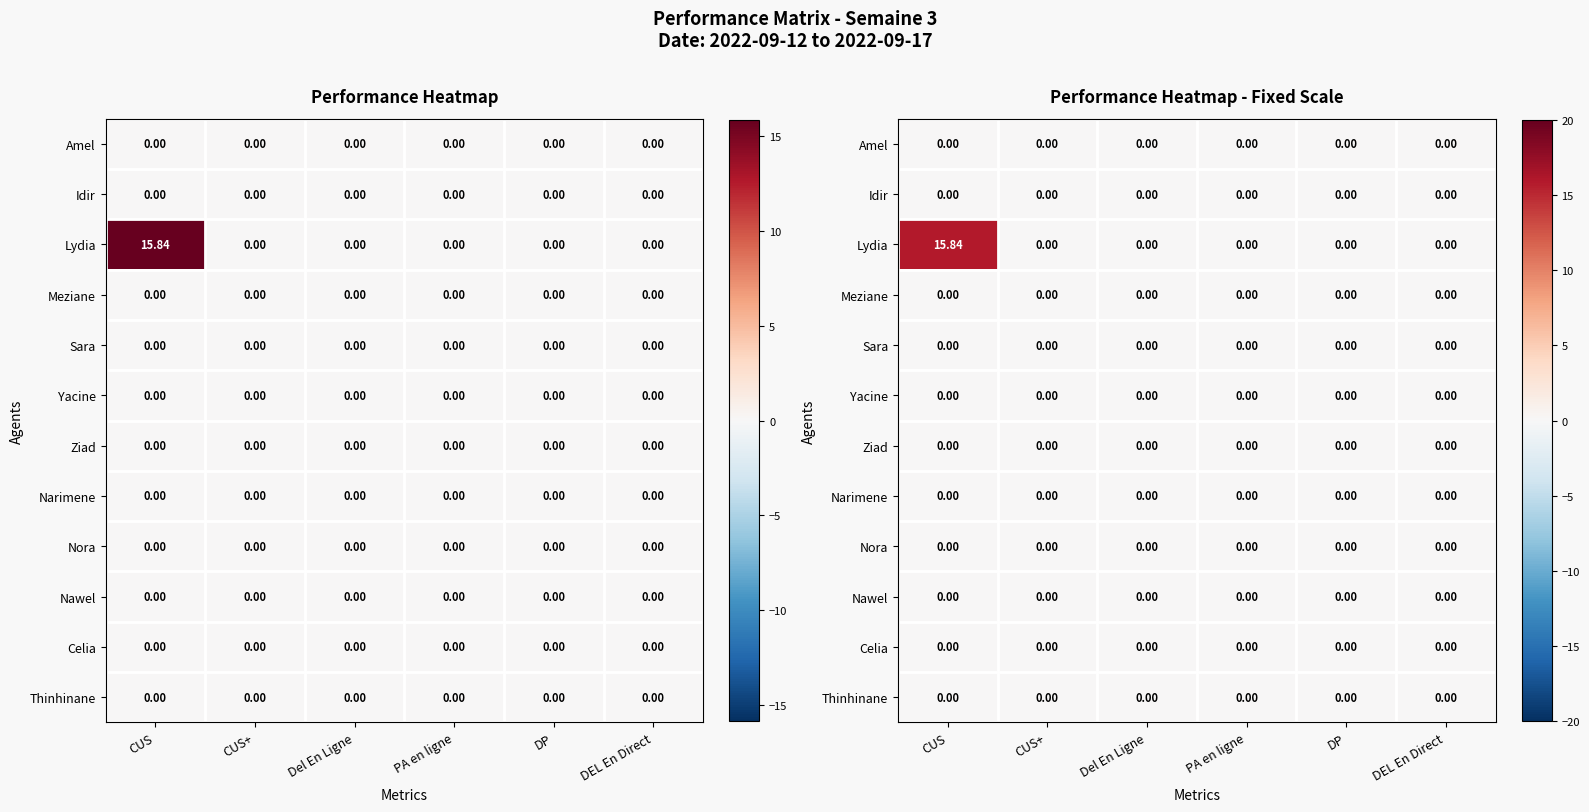

Which series has the largest total across all categories?

Lydia